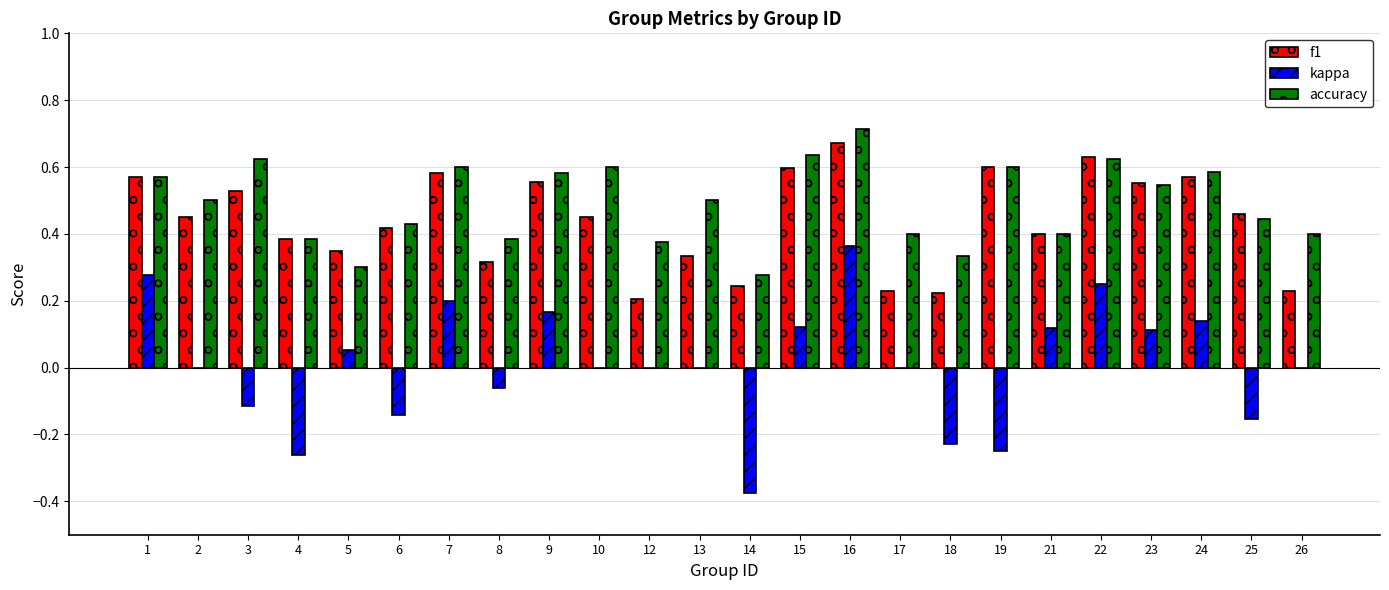

Is the value of f1 at 15 greater than the value of accuracy at 13?

Yes